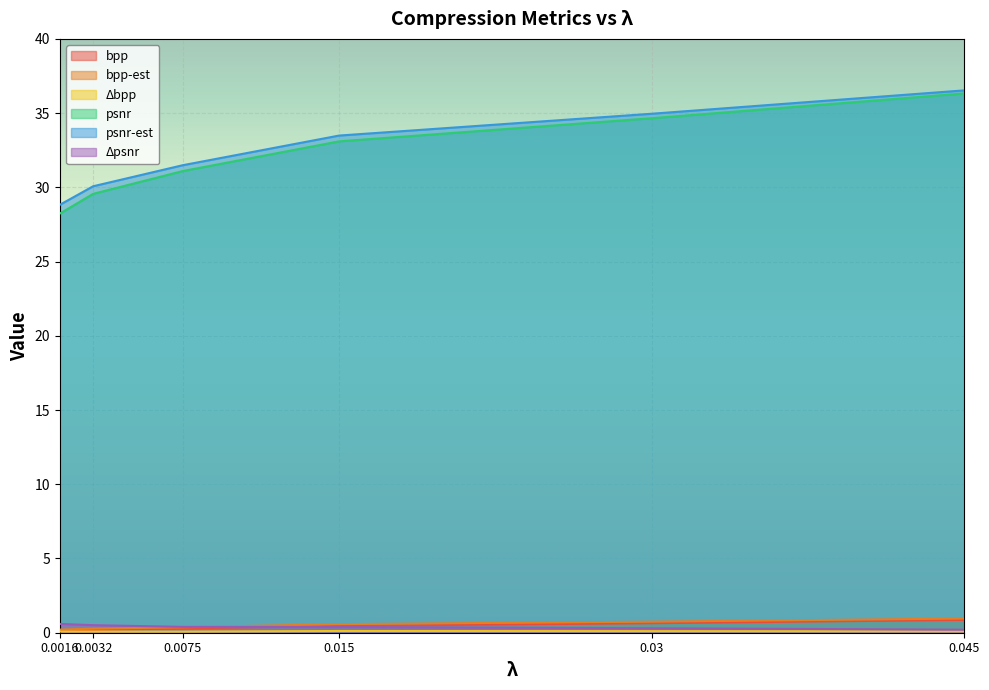

Reading left to right, list all the values displayed in this chart.

bpp: 0.1	0.2	0.3	0.5	0.6	0.9
bpp-est: 0.2	0.3	0.4	0.6	0.7	1.0
Δbpp: 0.1	0.1	0.1	0.1	0.1	0.1
psnr: 28.2	29.6	31.1	33.1	34.7	36.3
psnr-est: 28.8	30.1	31.5	33.5	35.0	36.5
Δpsnr: 0.6	0.5	0.4	0.4	0.3	0.2